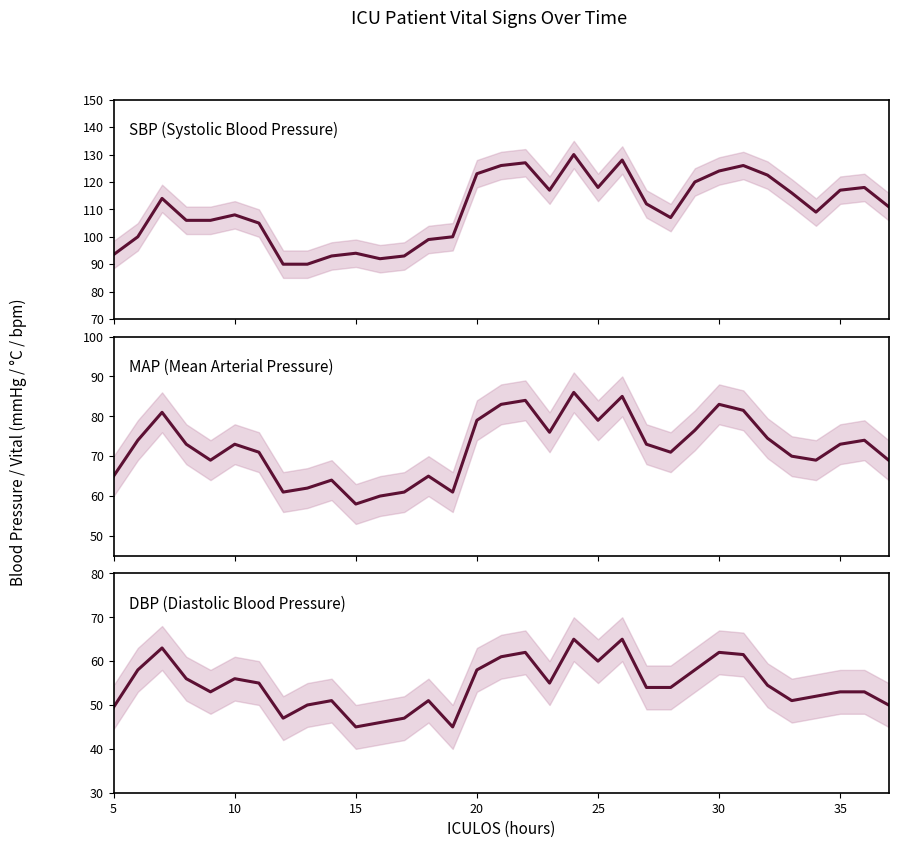

Is the value of MAP at 5 greater than the value of SBP at 10?

No